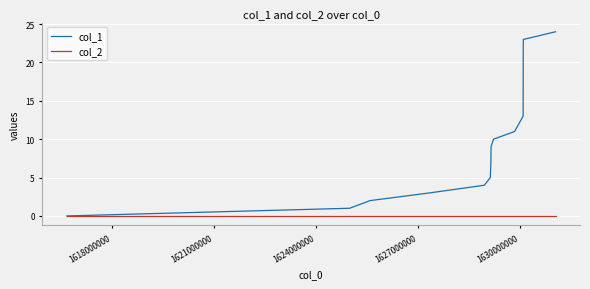

List the series in order of their peak value, highest first.

col_1, col_2